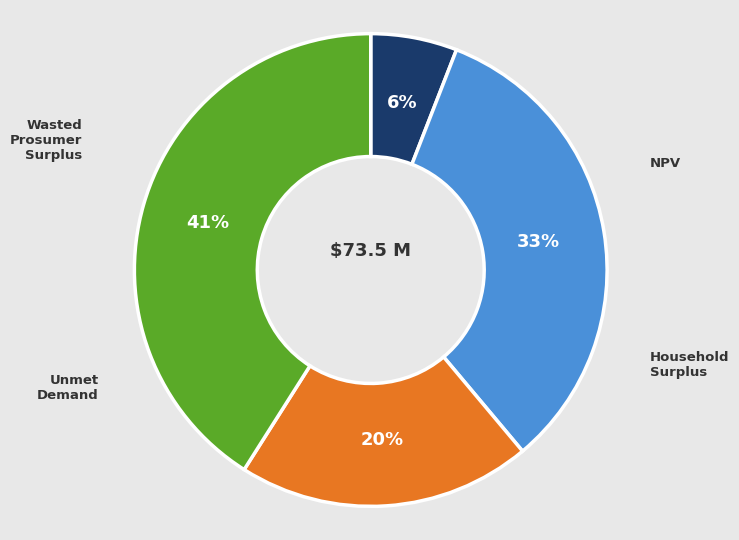

Does any single category account for the majority?

No